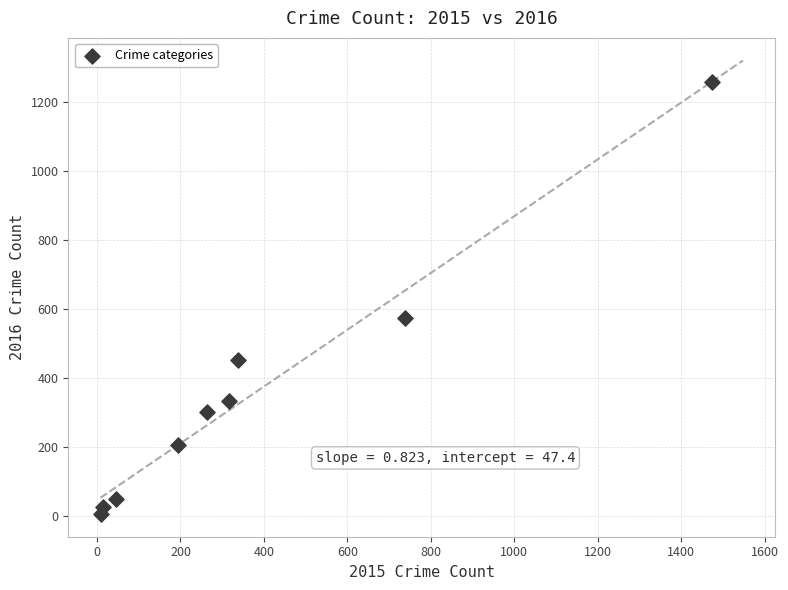

What is the average Y value?

358